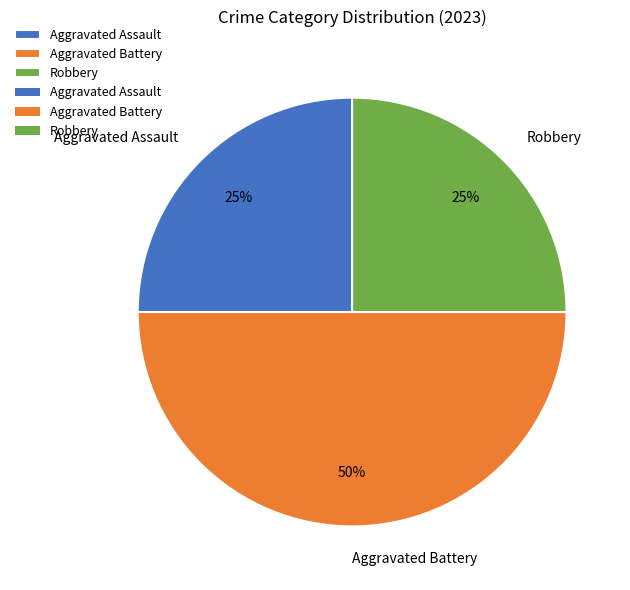

Which category has the biggest portion of the pie?

Aggravated Battery